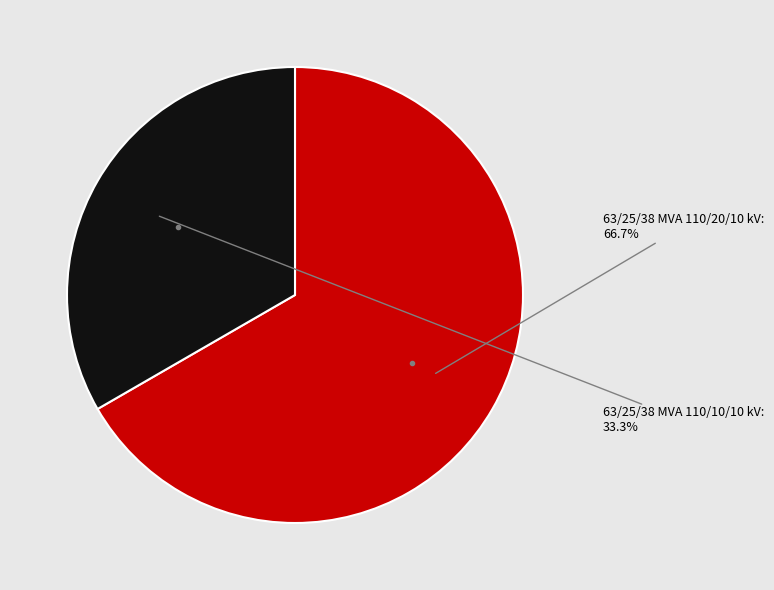

Does 63/25/38 MVA 110/20/10 kV represent more than half of the total?

Yes